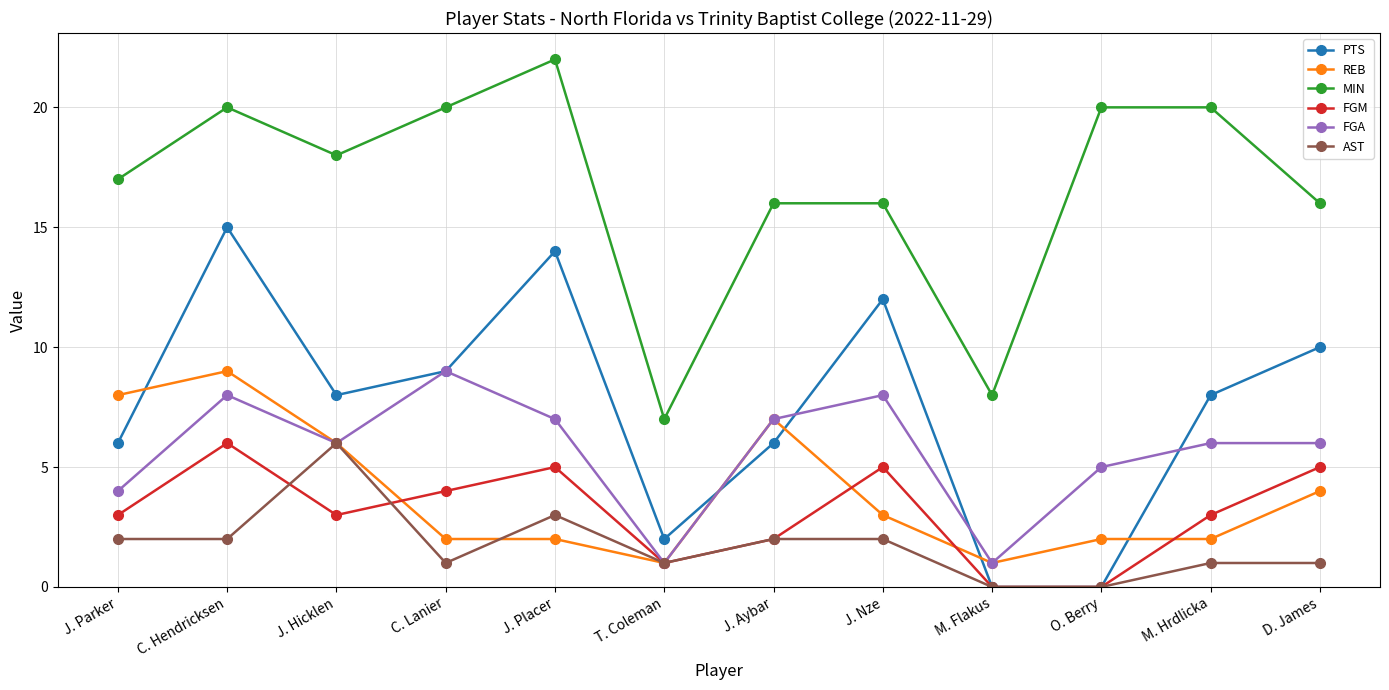

At which category is the sum across all series the highest?

C. Hendricksen